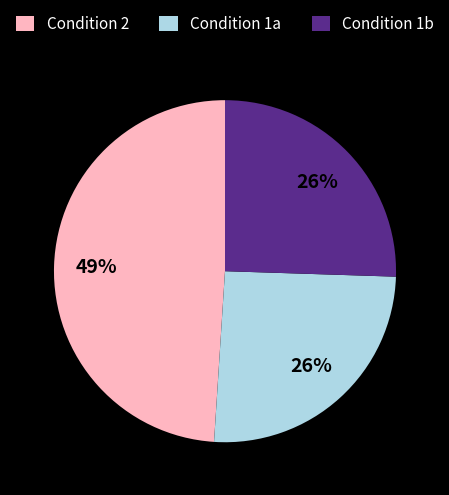

How many segments does this pie chart have?

3